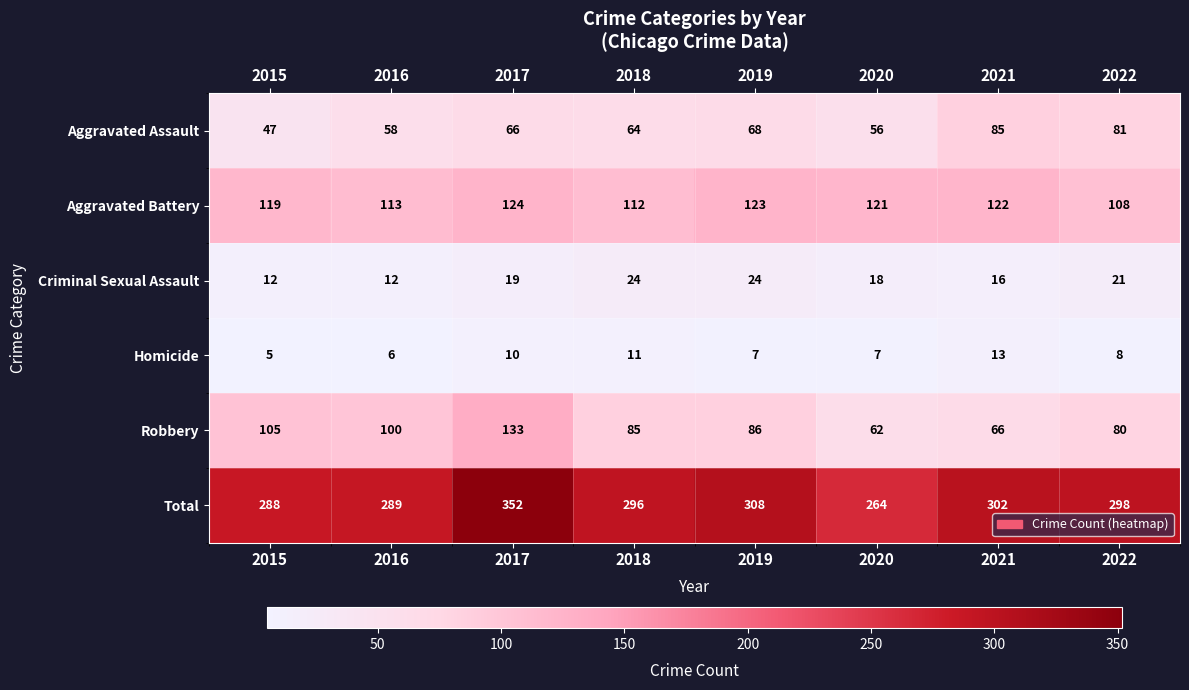

What is the approximate value of Criminal Sexual Assault at 2022?

21